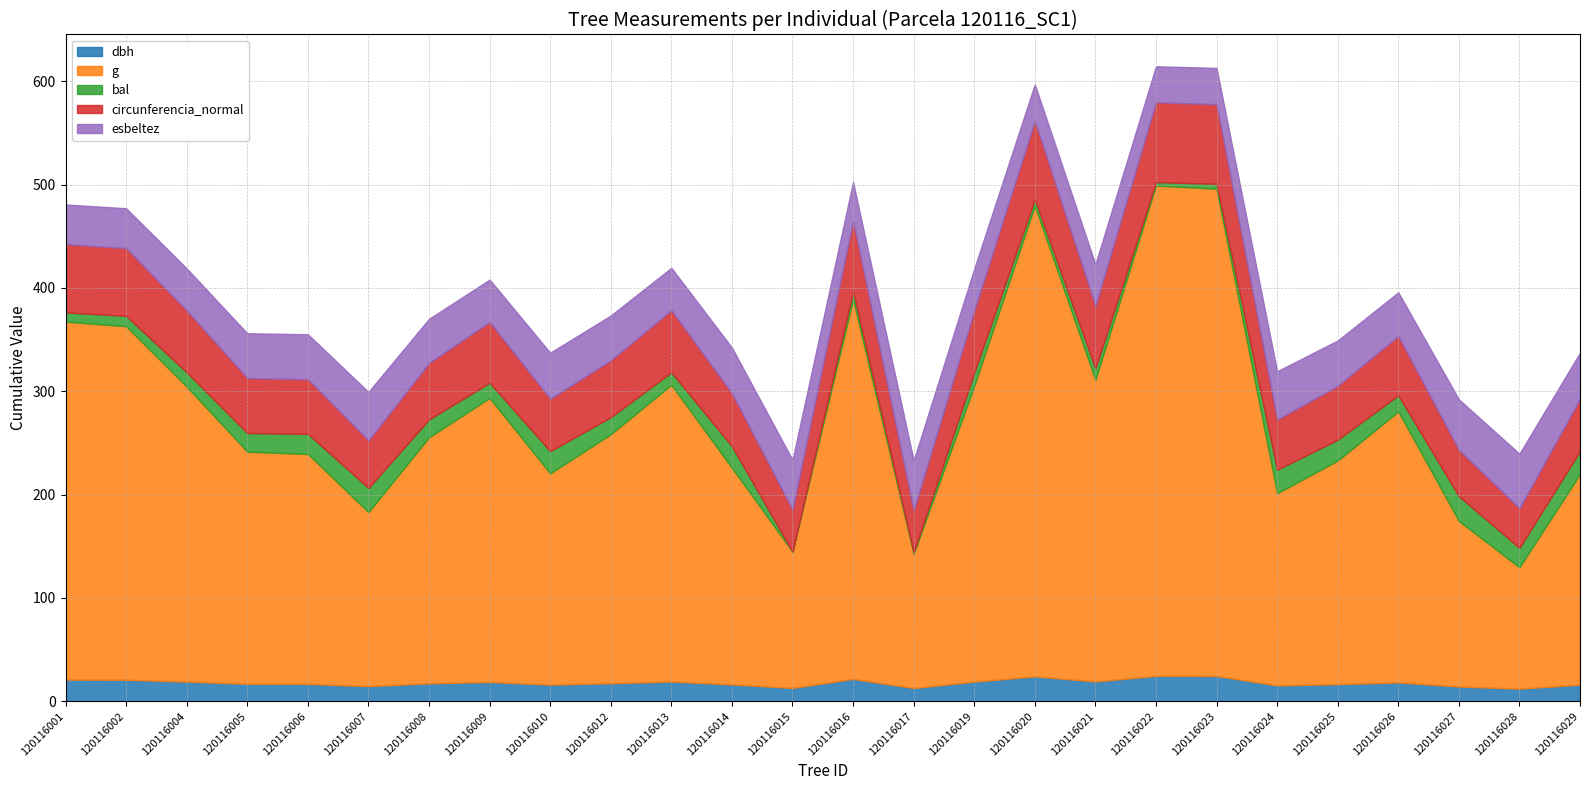

What is the approximate value of dbh at 120116005?

16.9